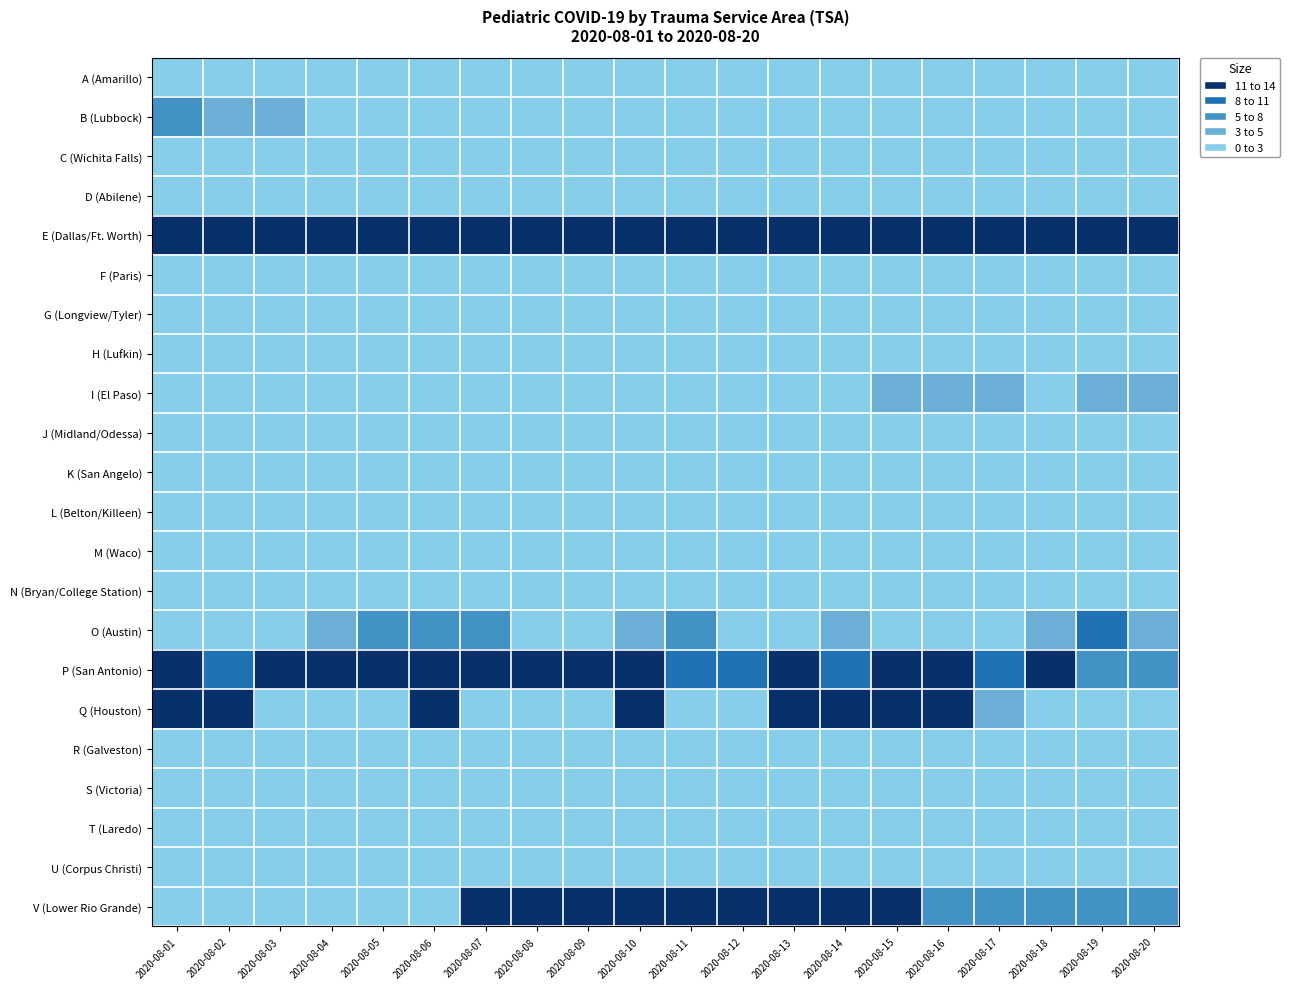

At which category is the sum across all series the highest?

2020-08-10